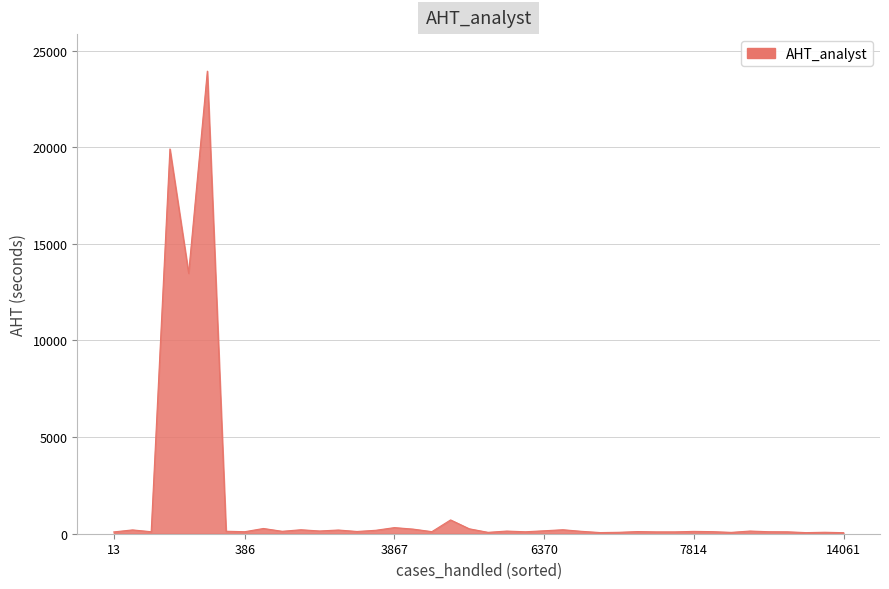

What is the difference between the maximum and minimum values?

23882.6